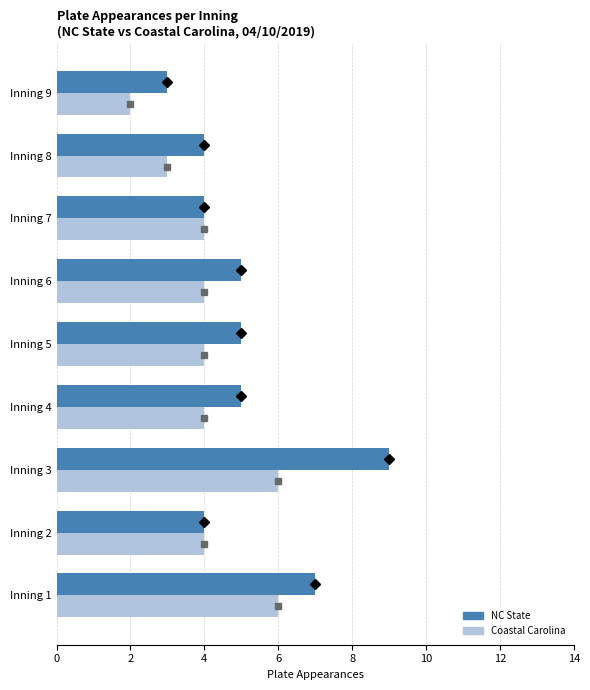

What is the difference between the maximum and second lowest values in the Coastal Carolina series?

3